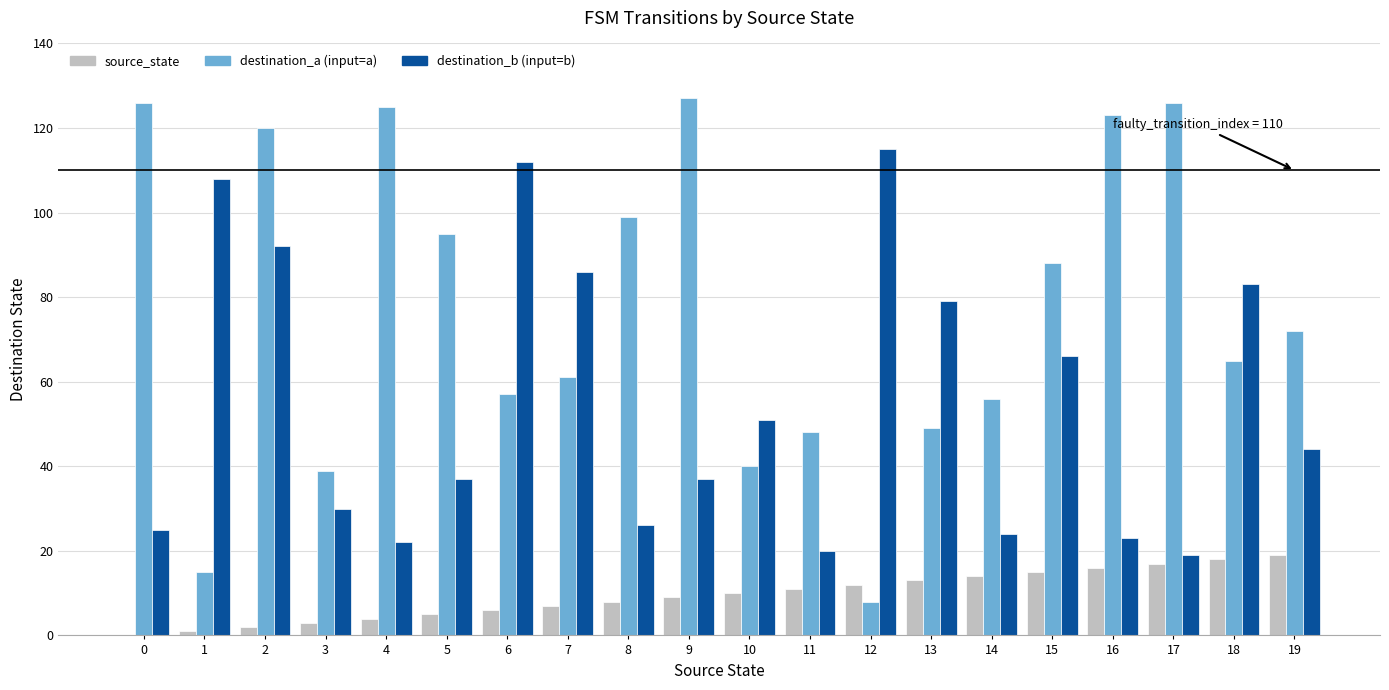

Between 17 and 19, which series saw the biggest shift?

destination_a (input=a)